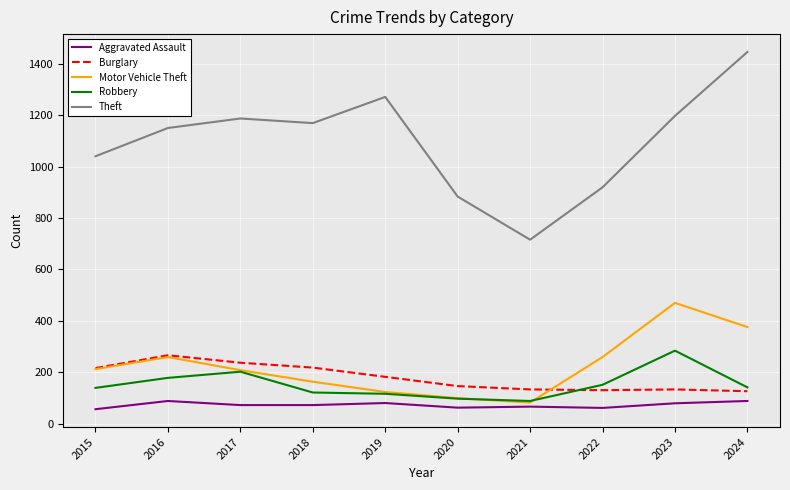

Which series has the widest spread of values?

Theft